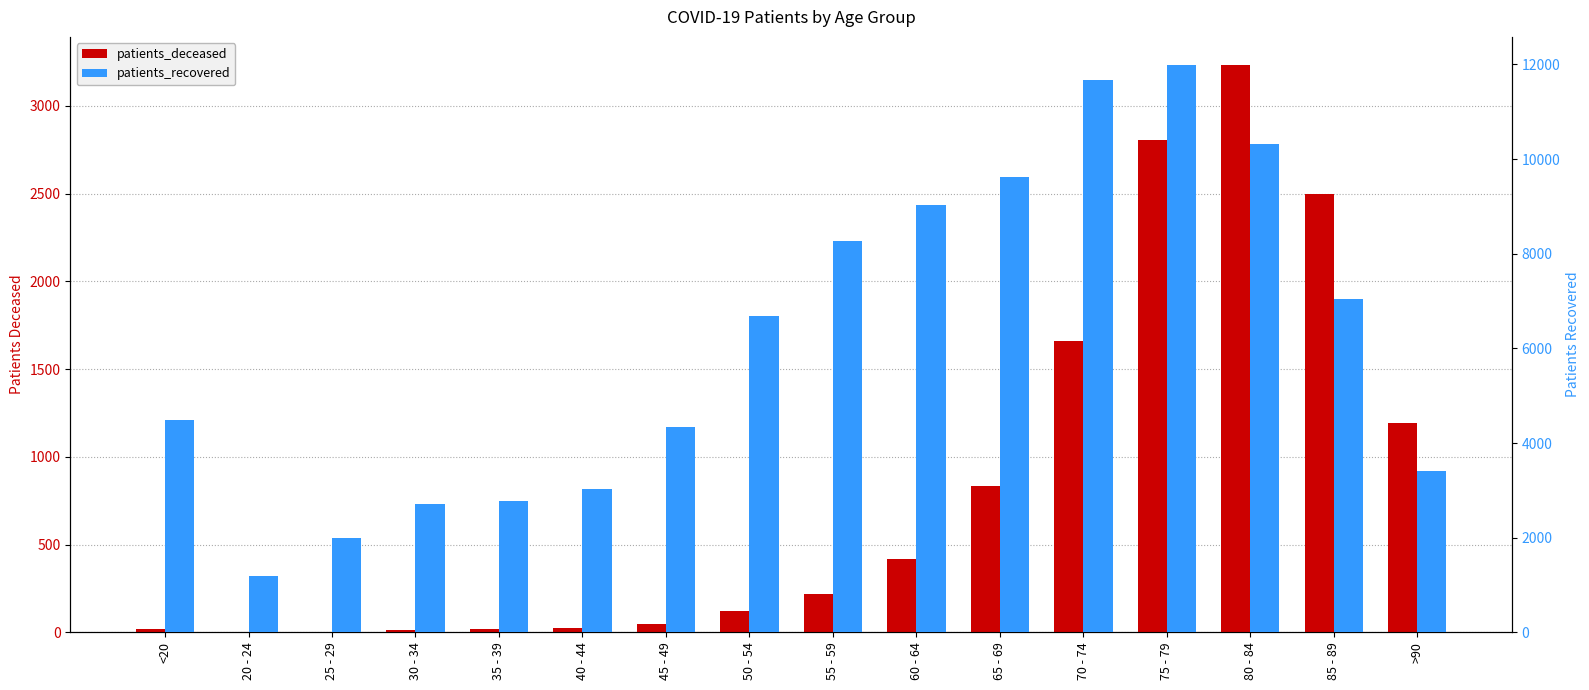

Reading left to right, list all the values displayed in this chart.

patients_deceased: 17	4	3	16	18	24	47	123	220	421	834	1660	2804	3231	2499	1193
patients_recovered: 4477	1182	1999	2721	2775	3034	4334	6693	8270	9026	9614	11665	11981	10312	7036	3419